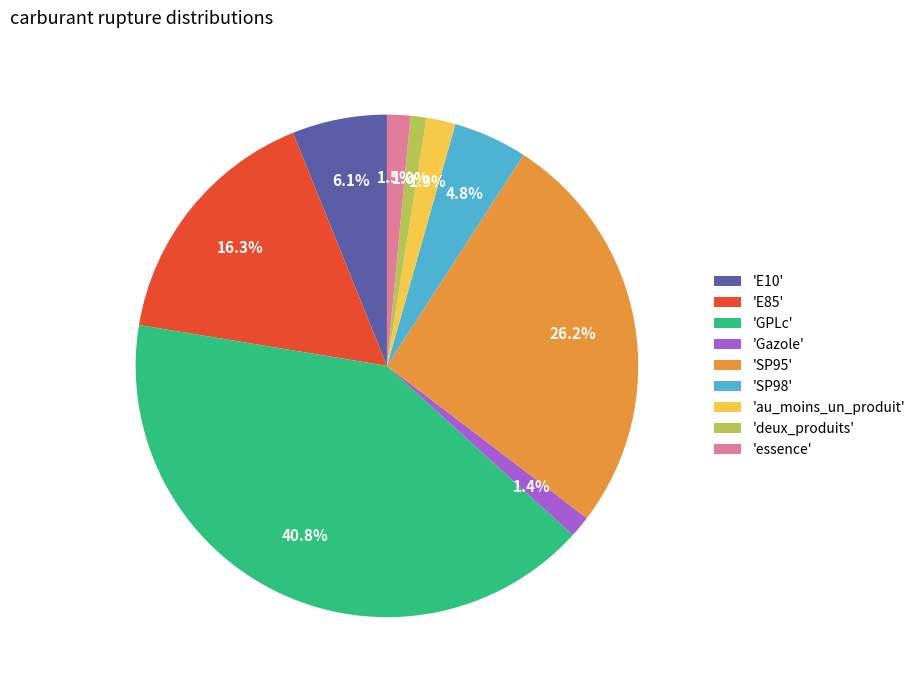

Count the number of slices in the pie.

9